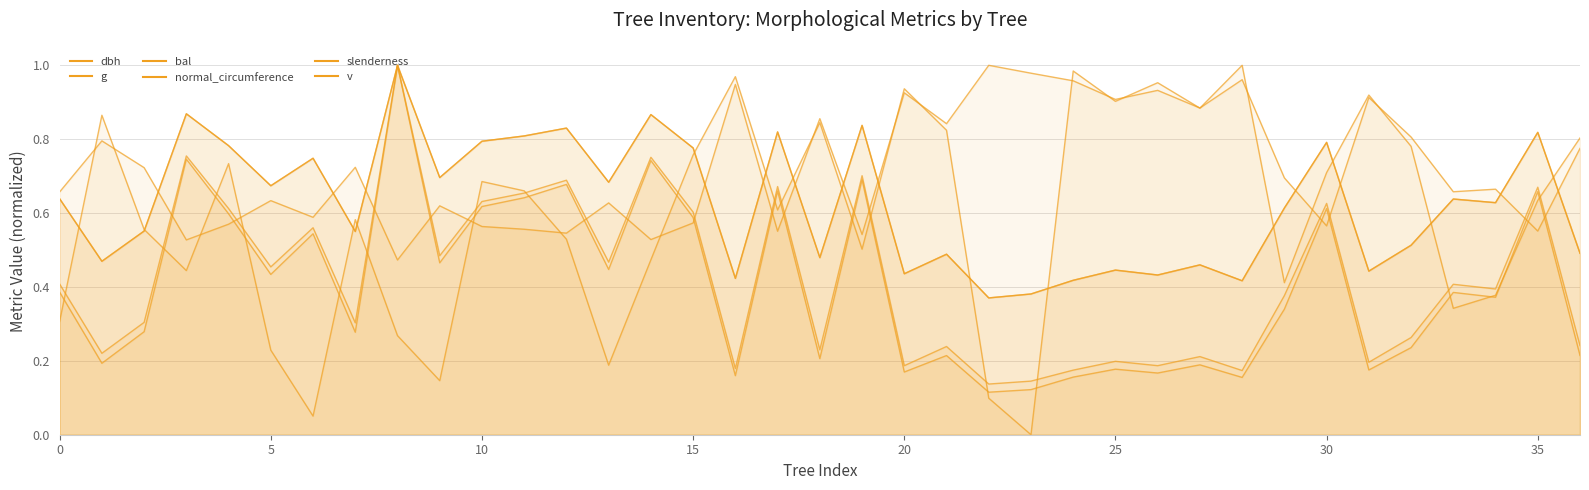

True or false: v and dbh cross at least once.

False